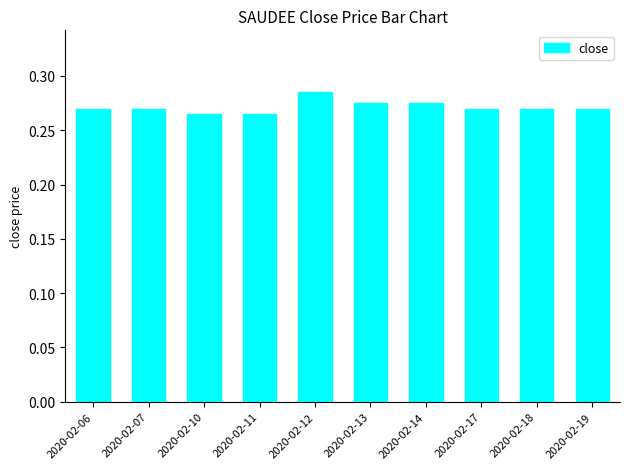

True or false: the data shows 0.4 at 2020-02-19.

False